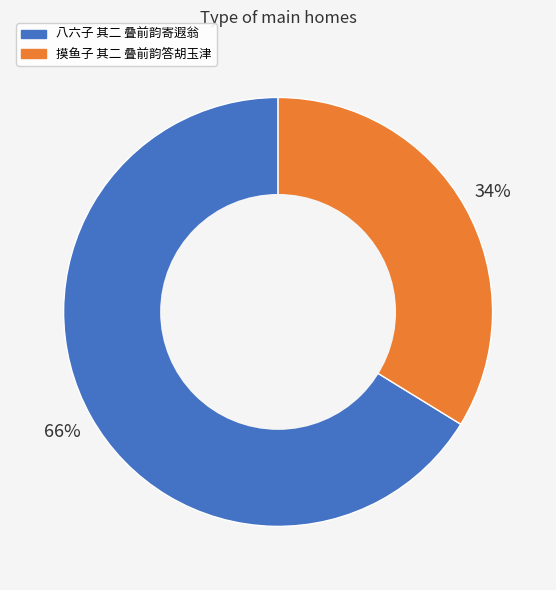

To the nearest percent, what is the combined percentage of 摸鱼子 其二 叠前韵答胡玉津 and 八六子 其二 叠前韵寄遐翁?

100%